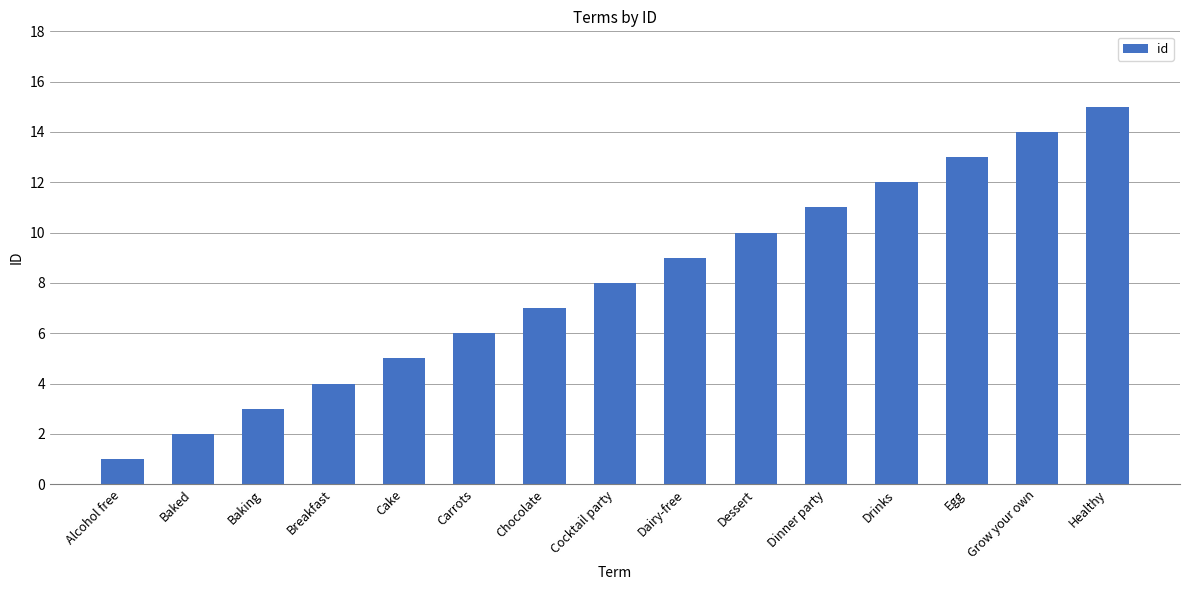

List the labels in order of value, smallest first.

Alcohol free, Baked, Baking, Breakfast, Cake, Carrots, Chocolate, Cocktail party, Dairy-free, Dessert, Dinner party, Drinks, Egg, Grow your own, Healthy